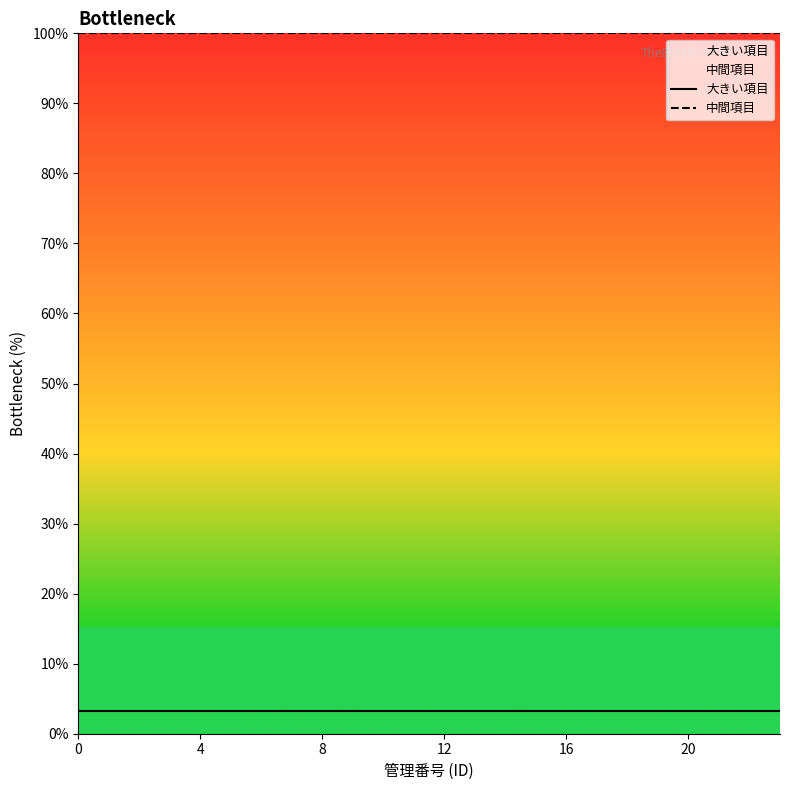

Rank the series by their average value, from highest to lowest.

中間項目, 大きい項目